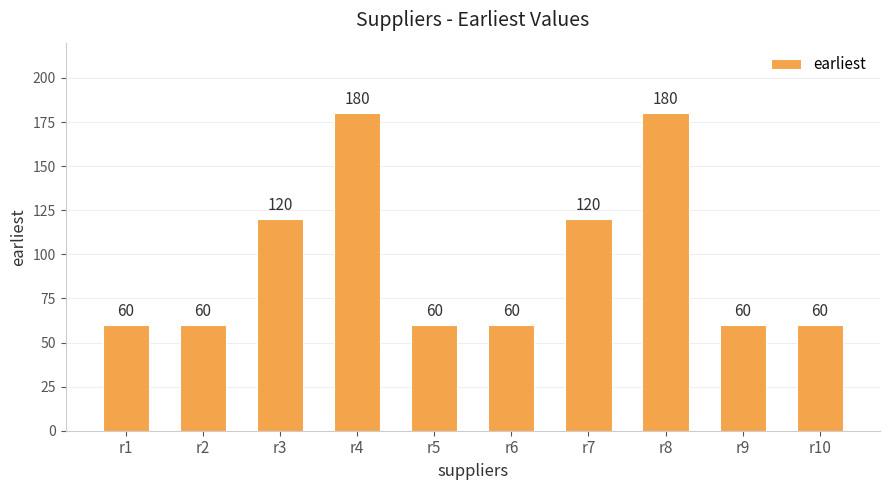

Approximately how many times larger is the value at r1 compared to r7?

0.5